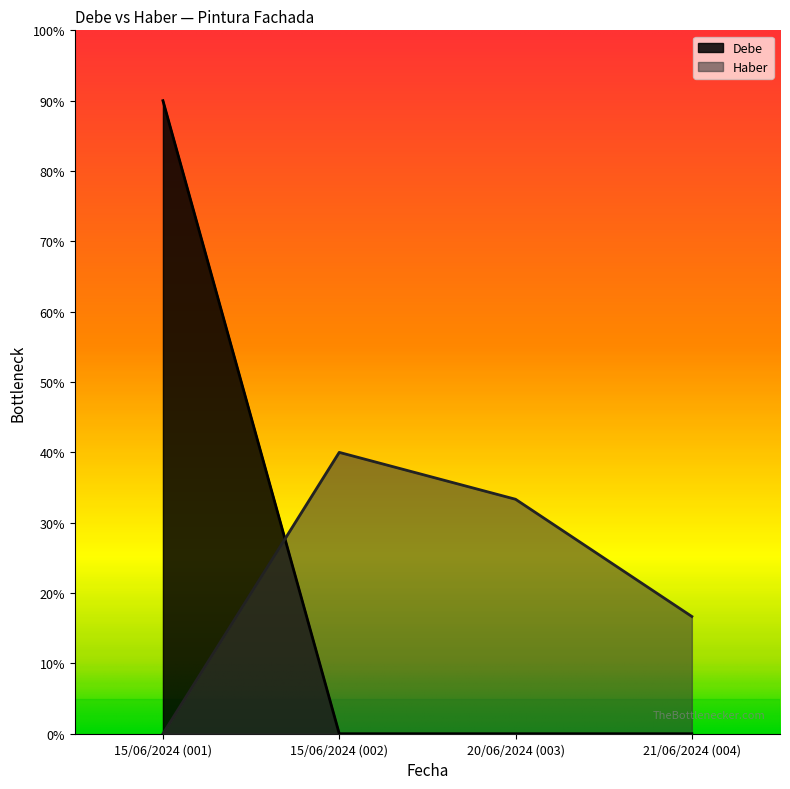

What is the label of the 4th point from the right?

15/06/2024 (001)